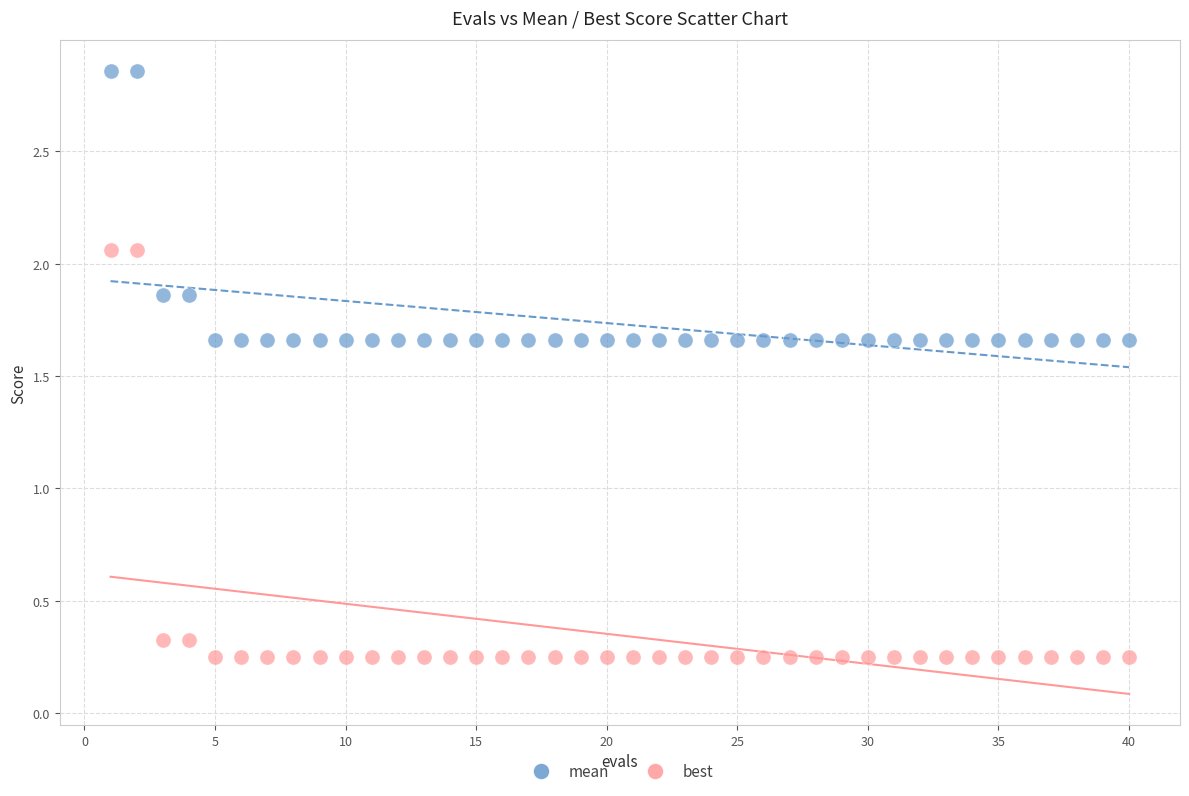

Which series reaches the minimum Y coordinate?

best